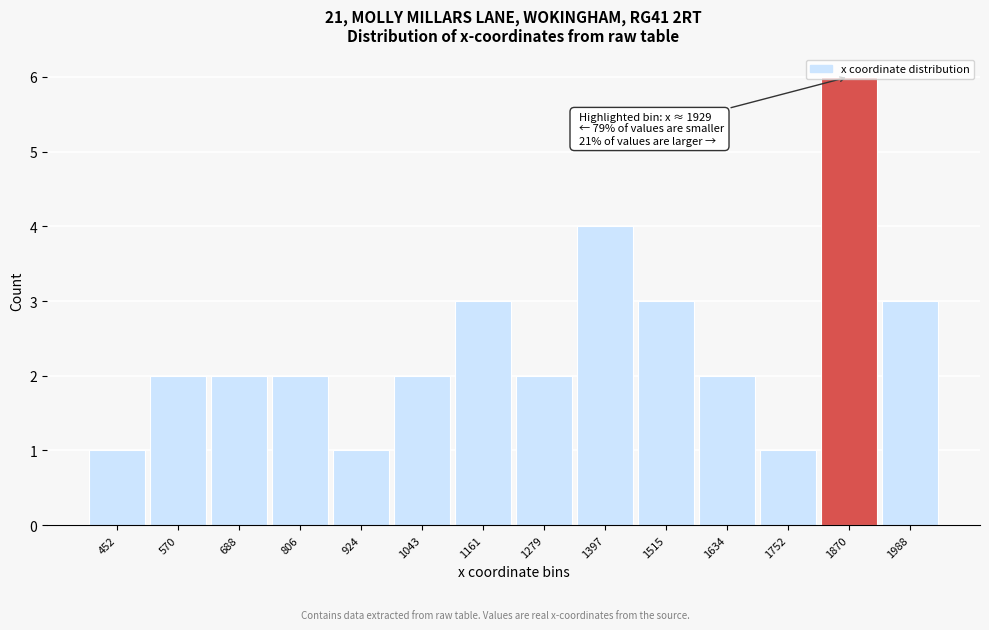

What is the value of the 7th bar from the left?

3